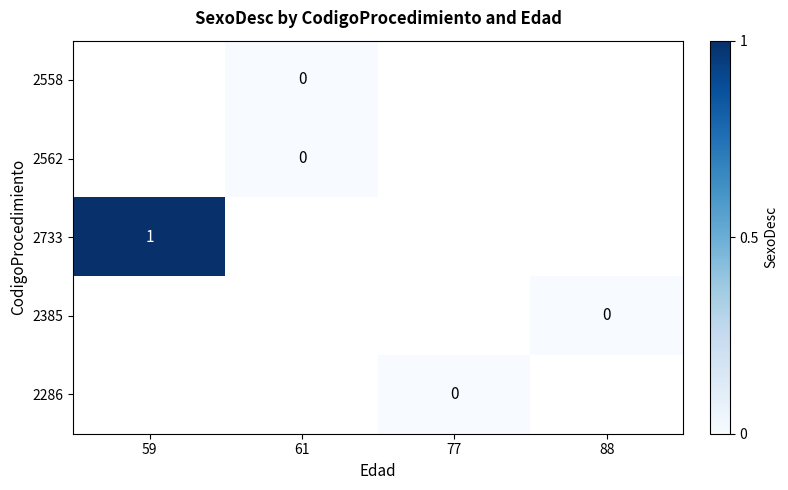

The 2733 series shows 1 at 59. True or false?

True